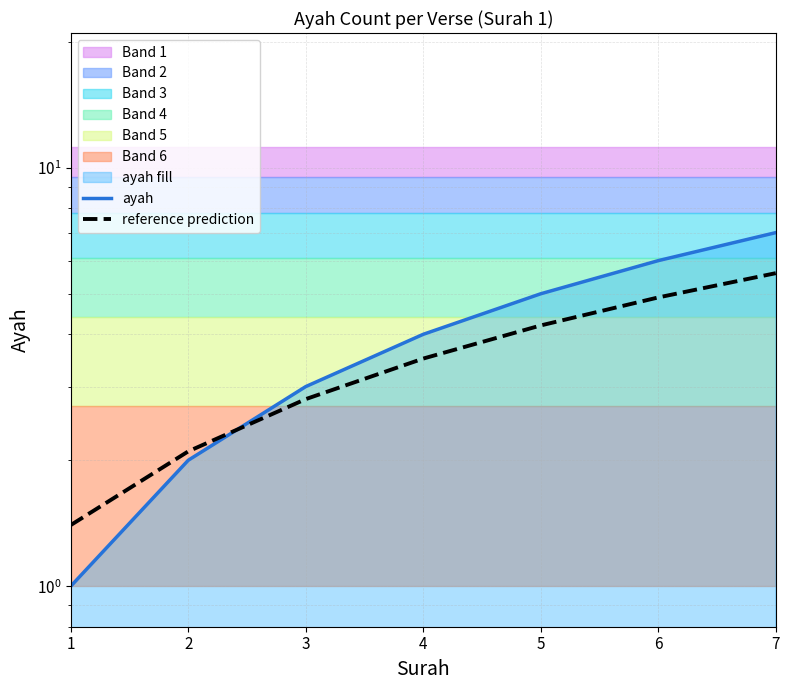

How many values in the reference prediction series exceed 3?

4